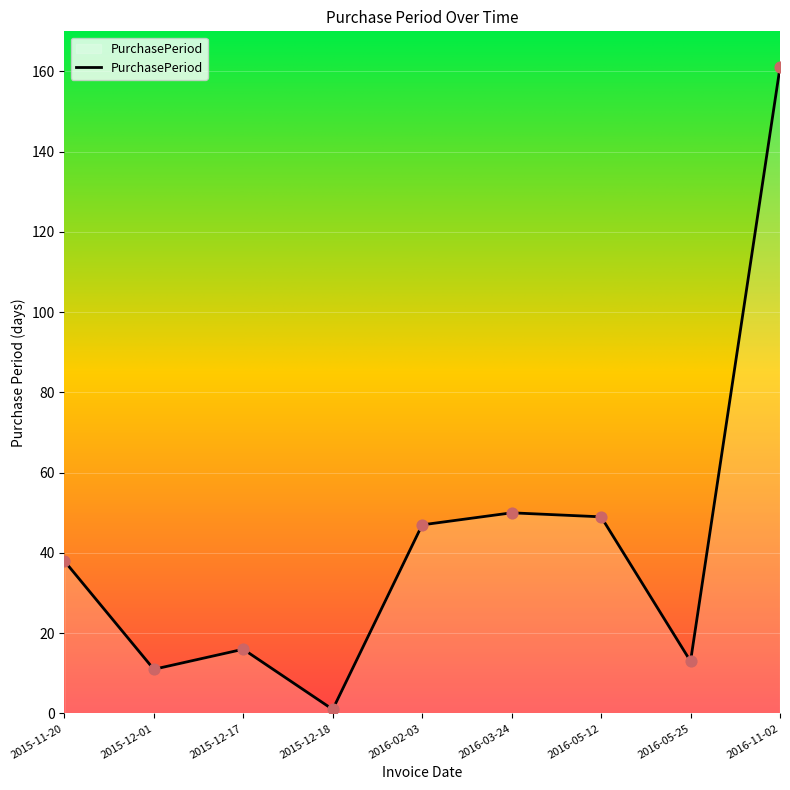

What is the ratio of the value at 2016-05-12 to the value at 2015-12-18?

49.0